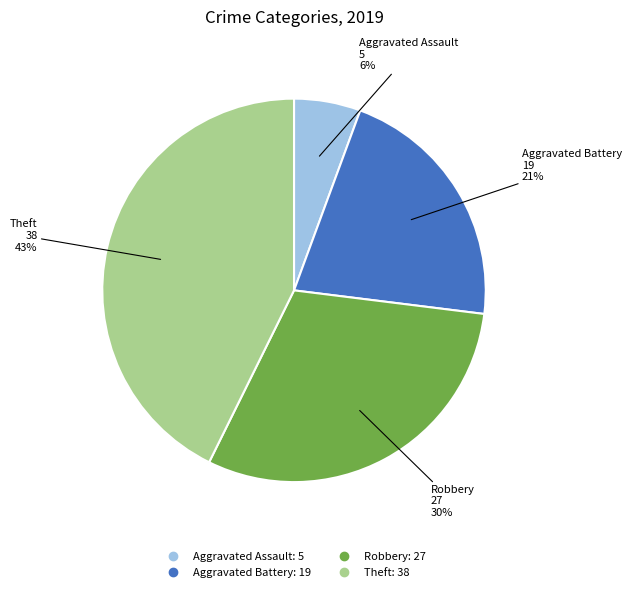

What is the largest slice in the pie chart?

Theft